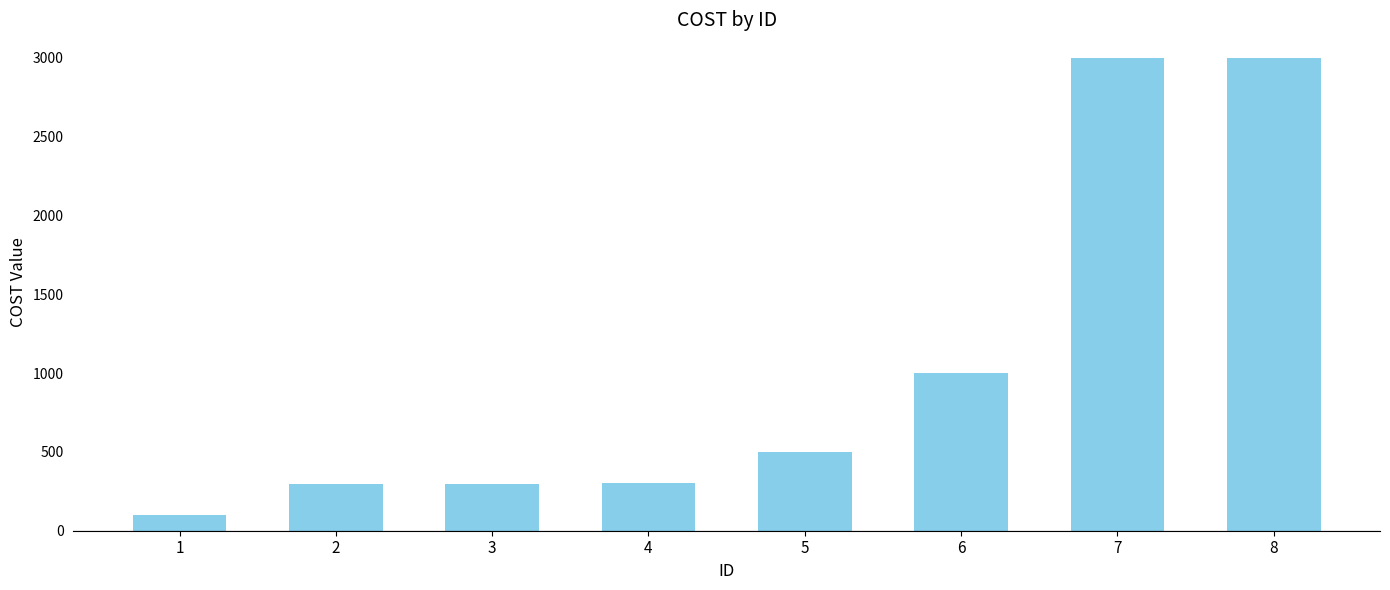

What is the value of the 8th bar from the left?

3000